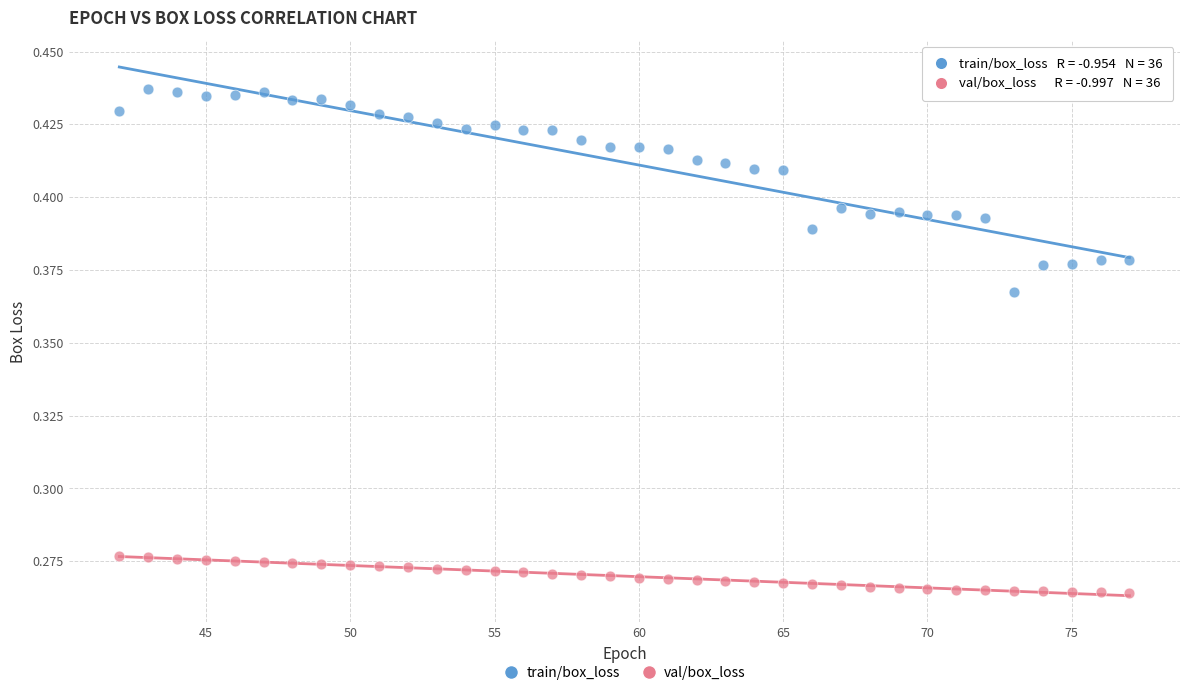

Which series has the widest spread of Y values?

train/box_loss